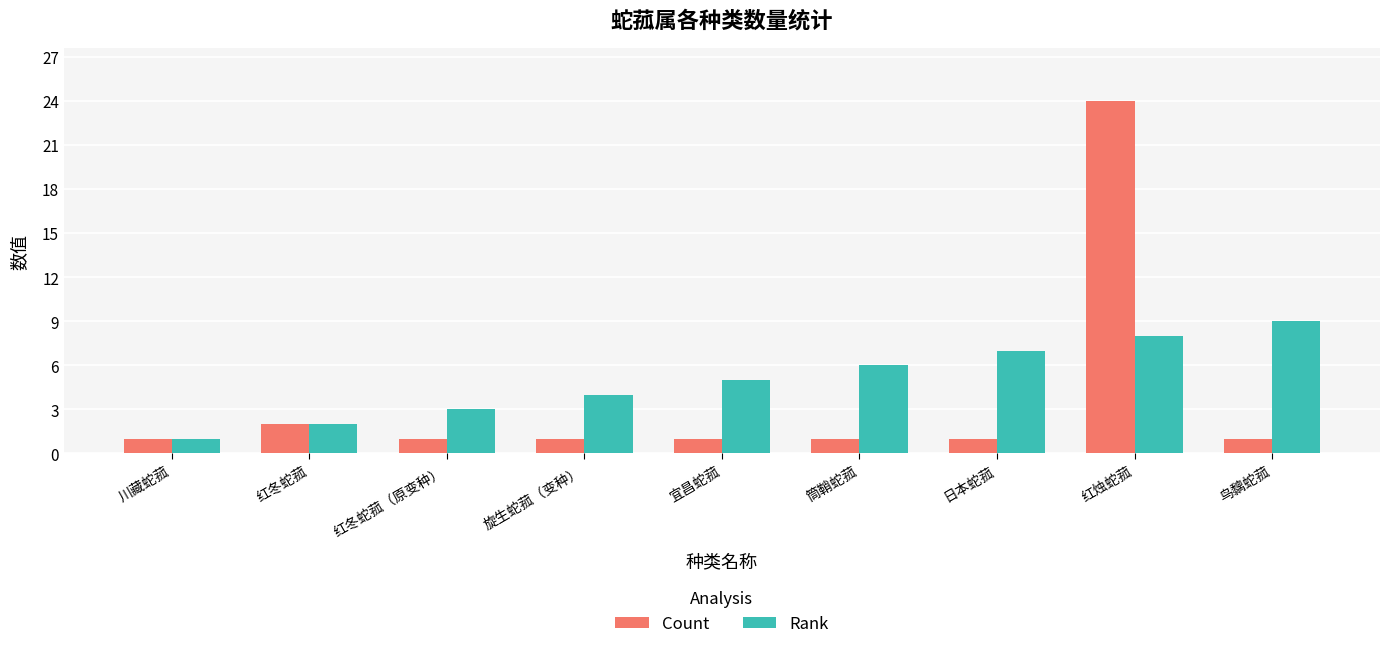

What is the spread (max minus min) of values at 旋生蛇菰（变种）?

3